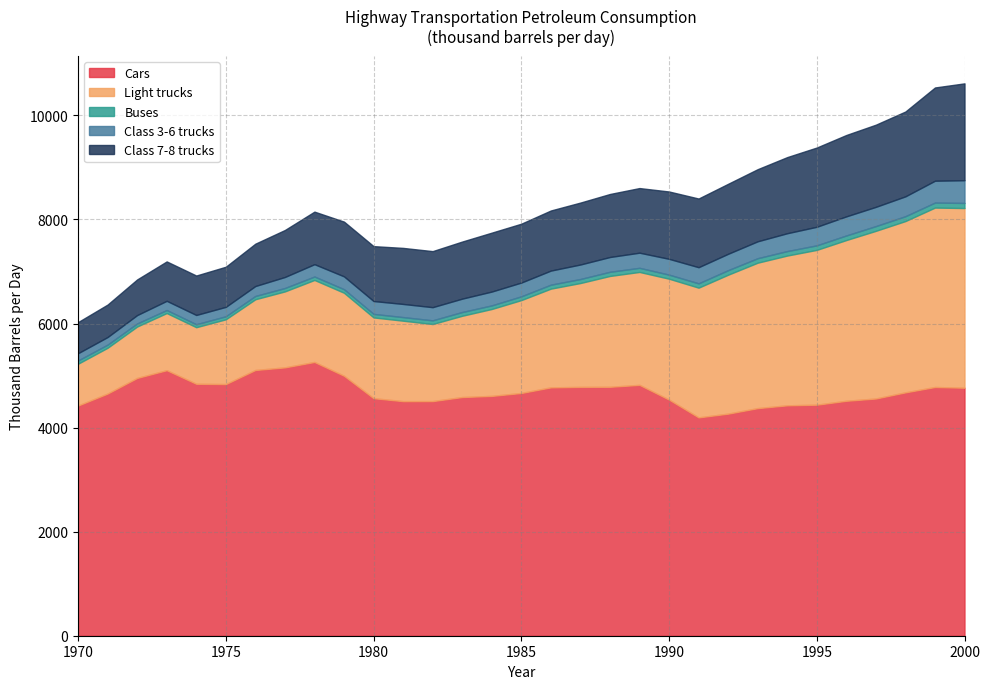

Is it true that Light trucks equals 1562 at 1983?

True